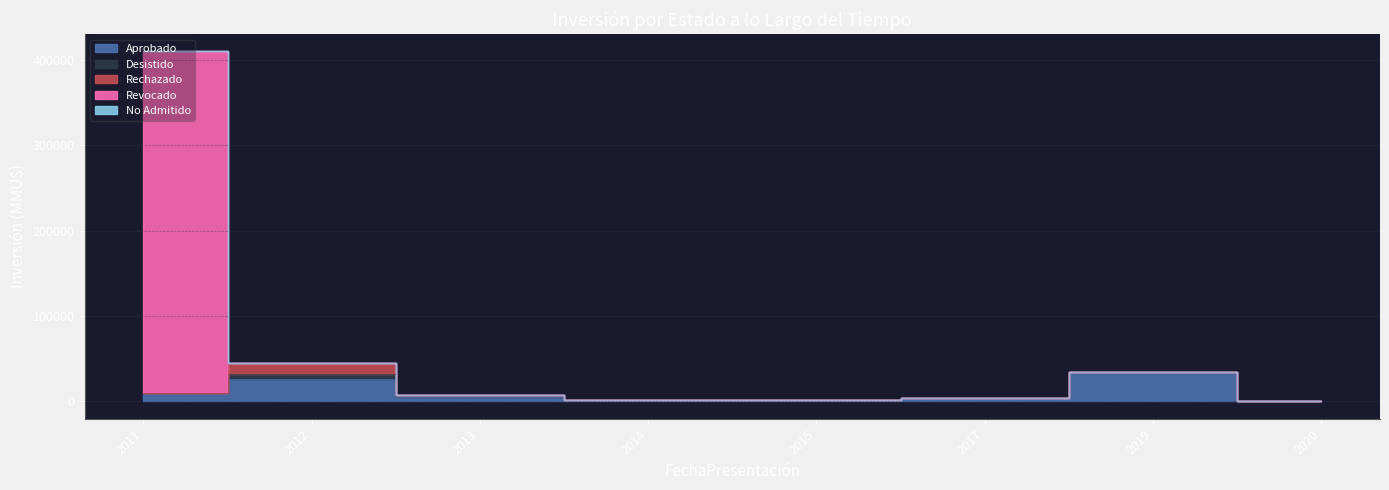

True or false: Desistido and No Admitido cross at least once.

False